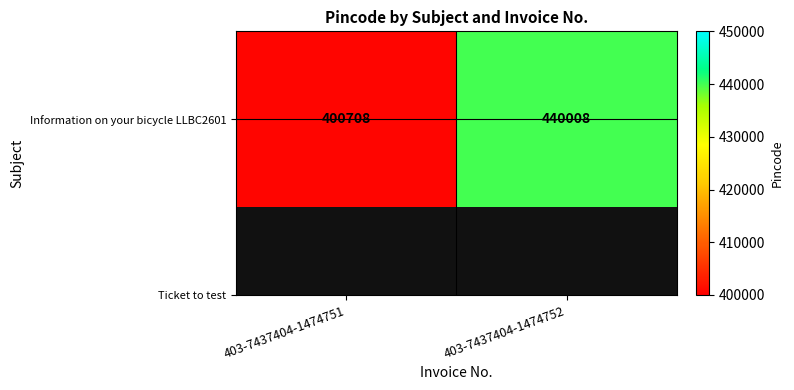

What is the average value?

420358